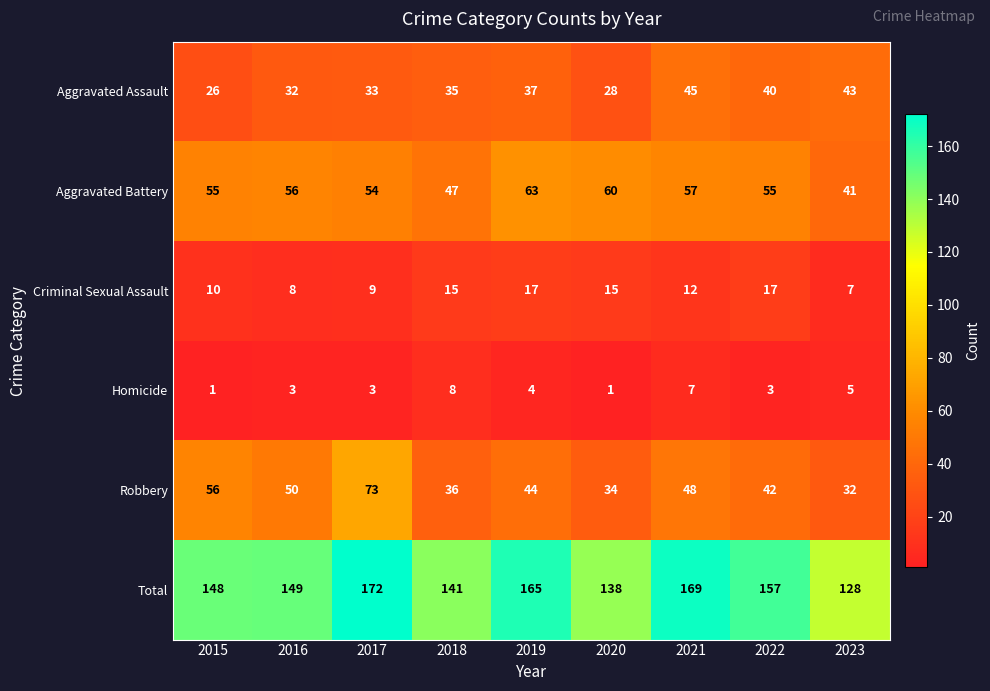

At how many categories does at least one series exceed 105?

9